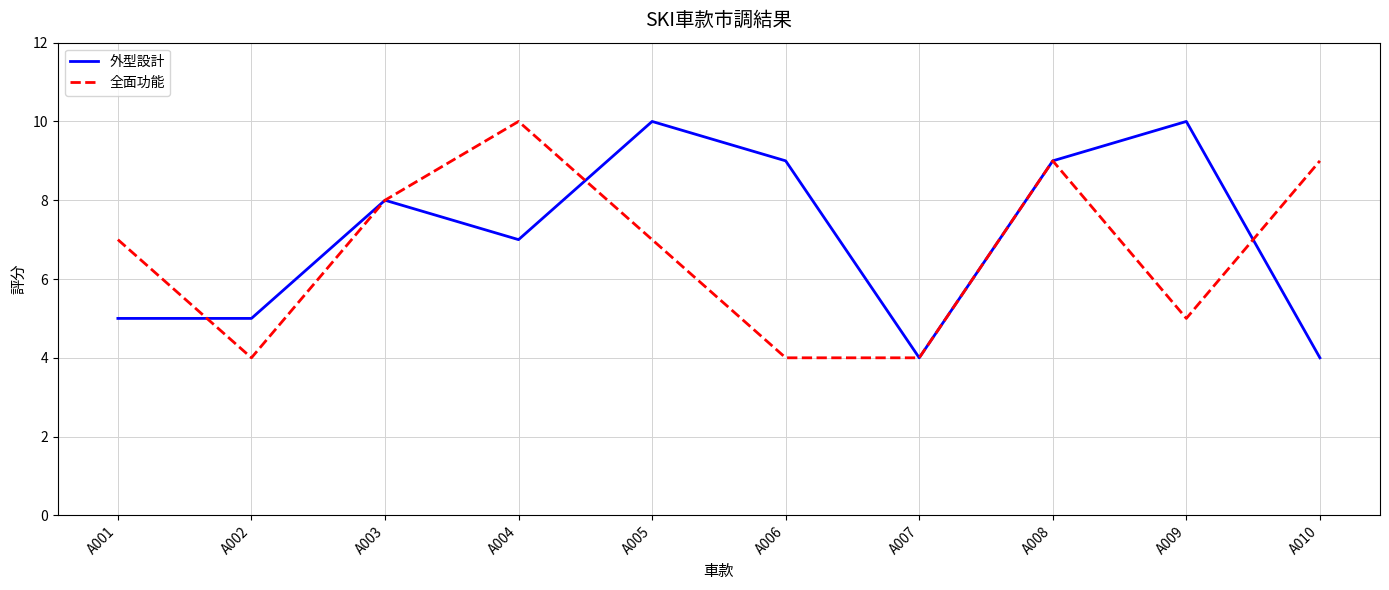

What is the maximum value for 外型設計?

10